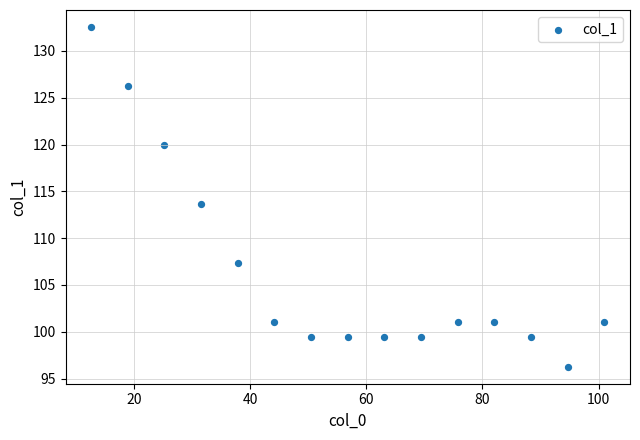

What is the range of Y values (max minus min)?

36.3